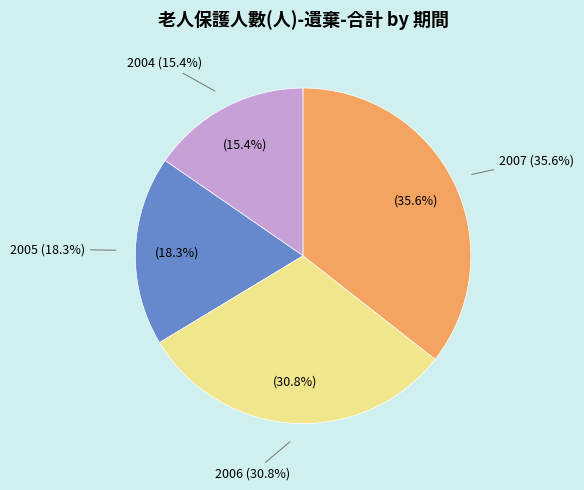

Which slice is the largest?

2007